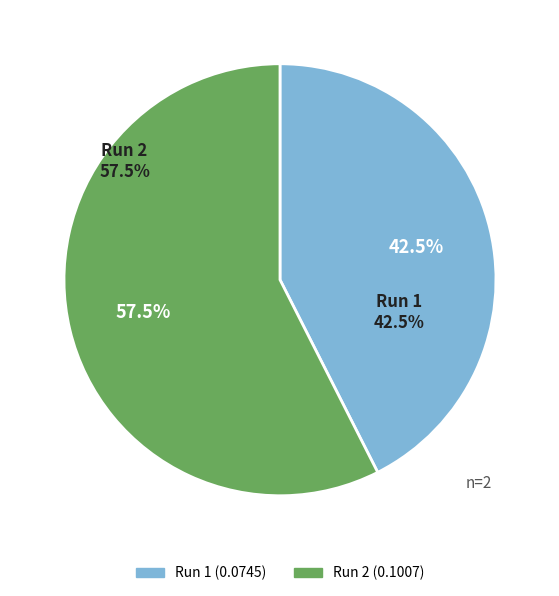

Is it true that Run 1 is 43% of the pie?

True